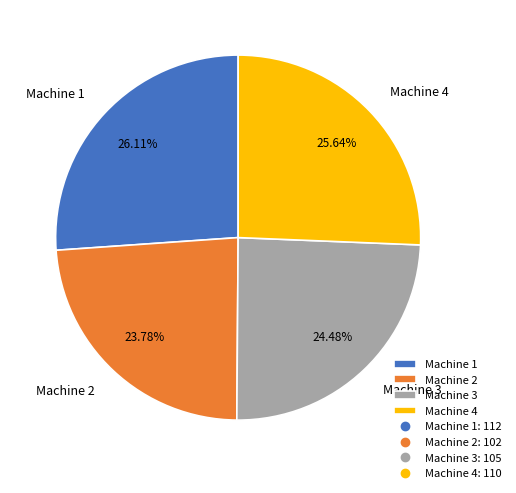

Between Machine 1 and Machine 3, which is larger?

Machine 1